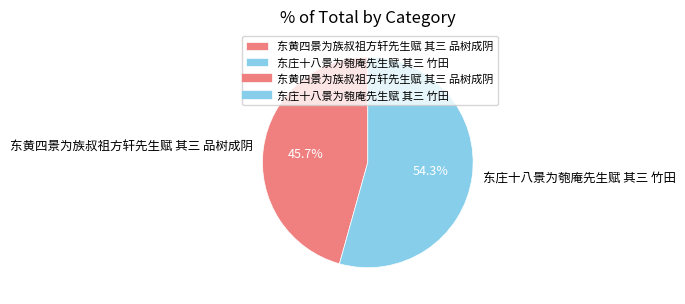

How much of the chart is everything except 东黄四景为族叔祖方轩先生赋 其三 品树成阴?

54.3%